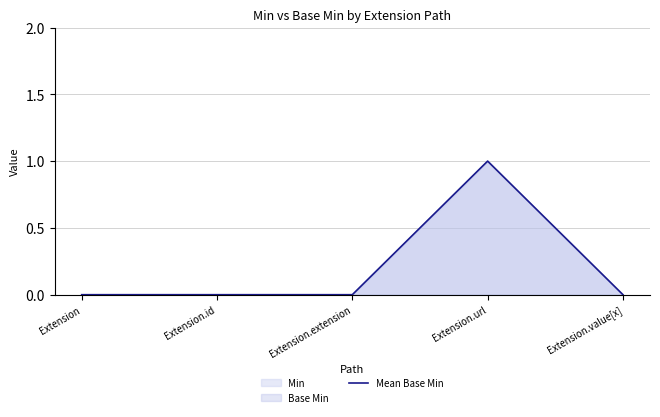

How many points are higher than both their immediate neighbors (excluding endpoints)?

1